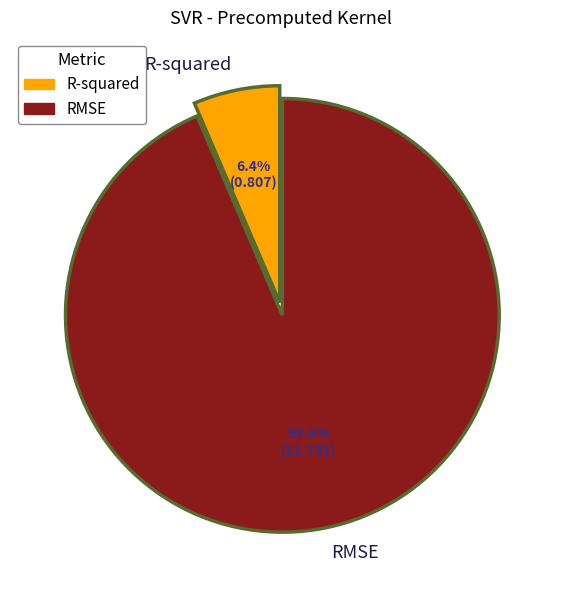

What percentage is NOT represented by R-squared?

93.6%